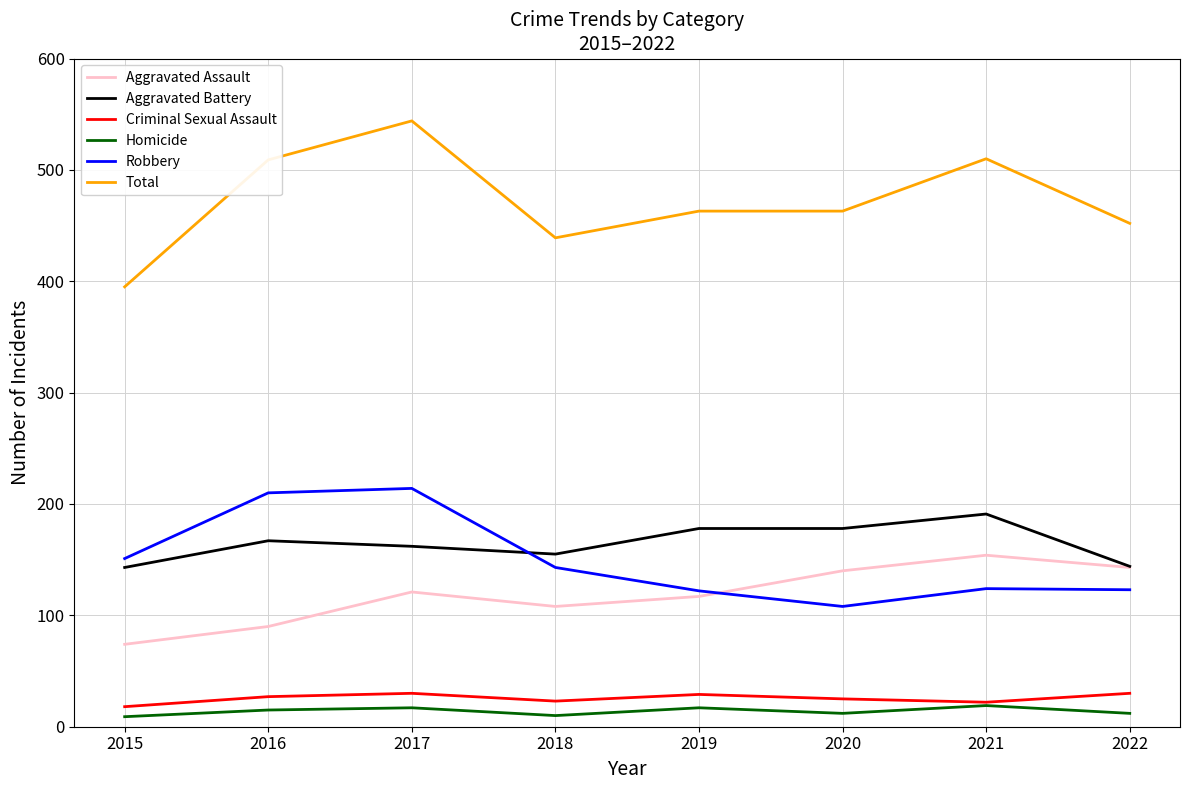

The value of Total at 2021 is 168. True or false?

False